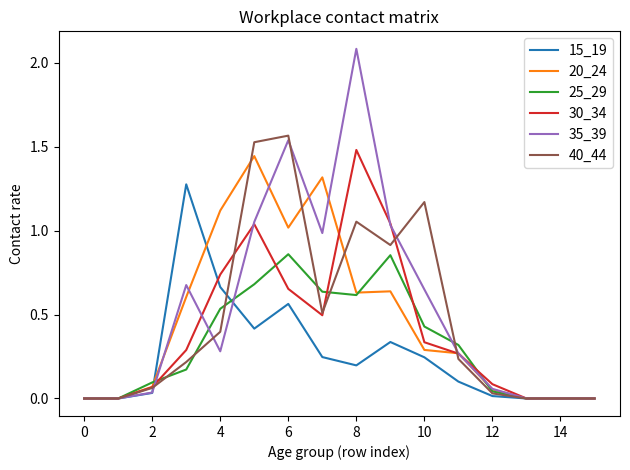

What is the maximum value shown in the chart?

2.1